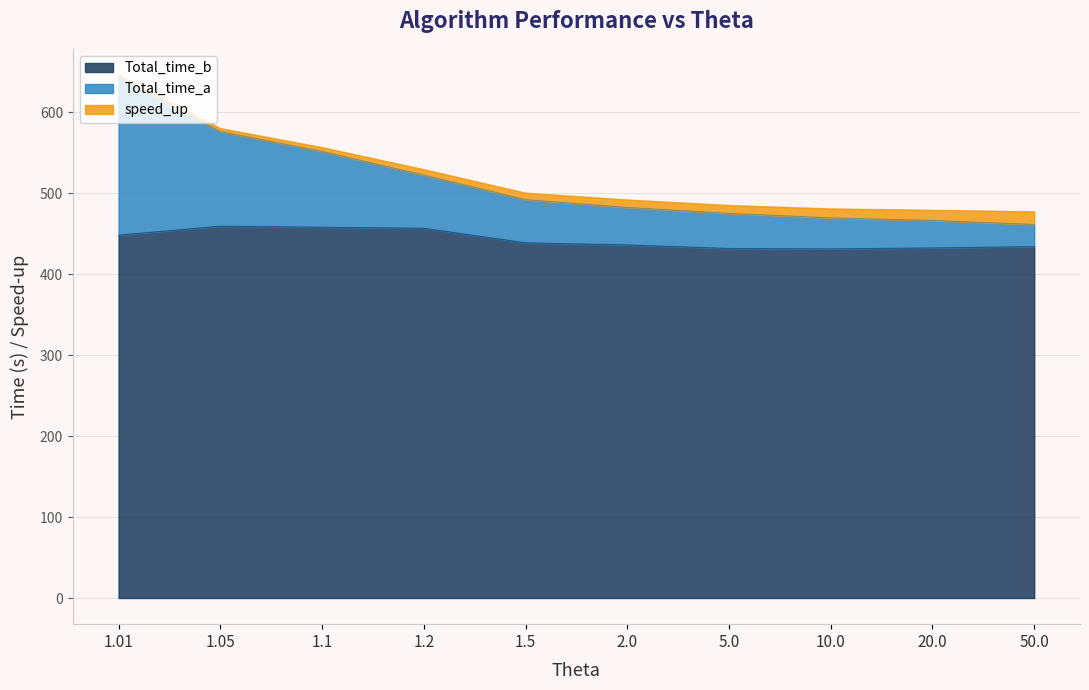

What is the lowest value of the Total_time_b series?

431.4